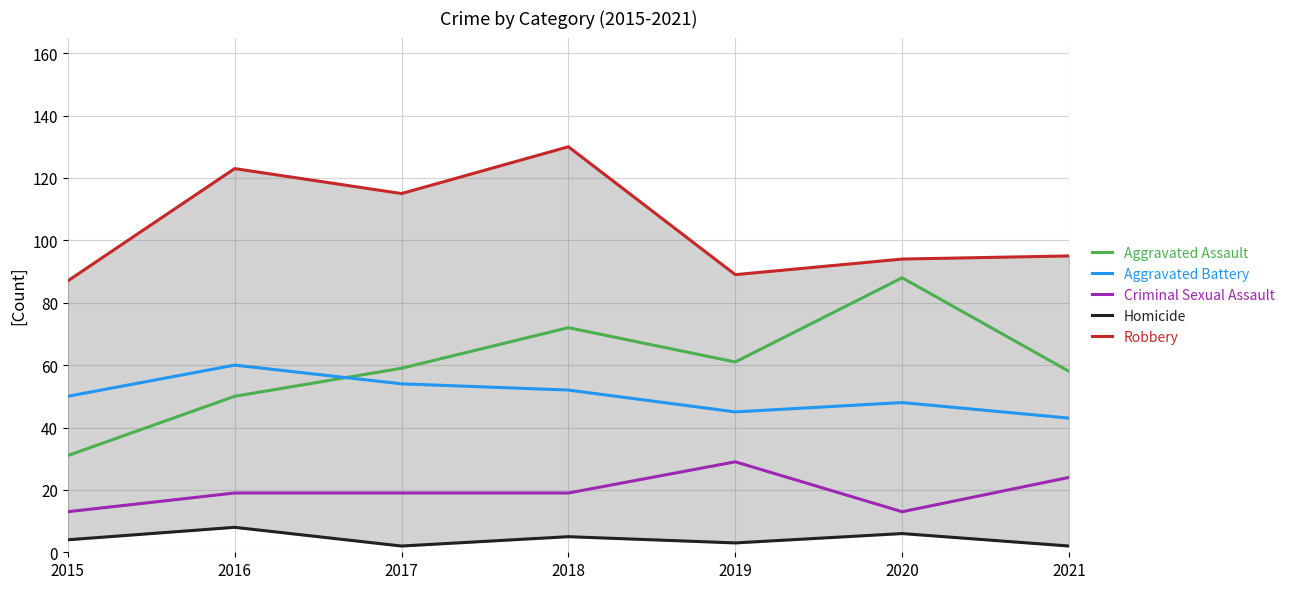

Which series changed the most between 2017 and 2021?

Robbery